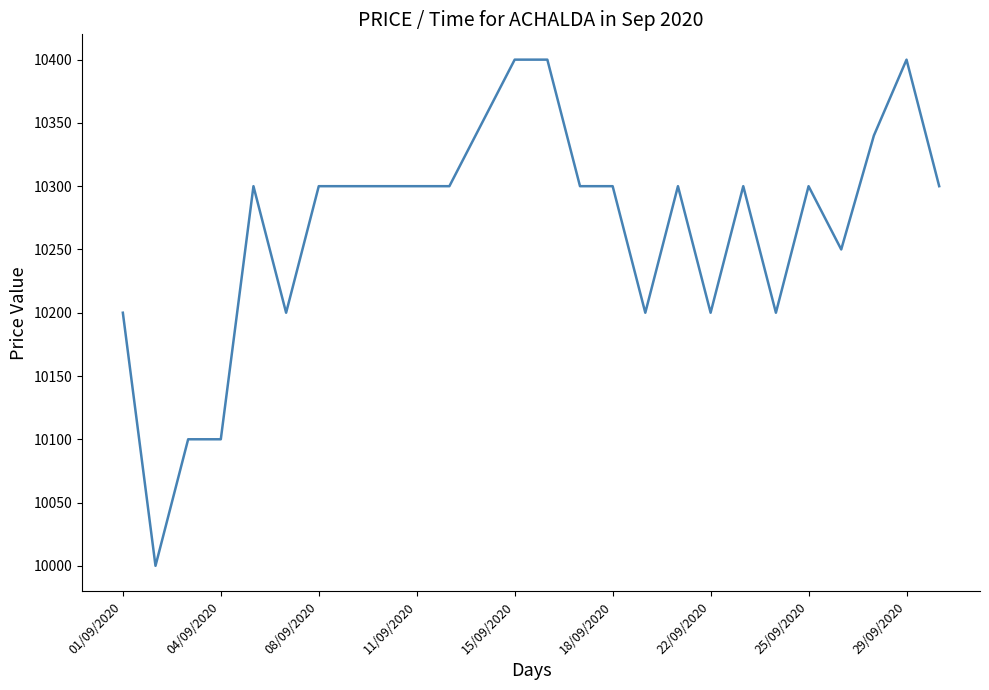

What is the difference between the maximum and minimum values?

400